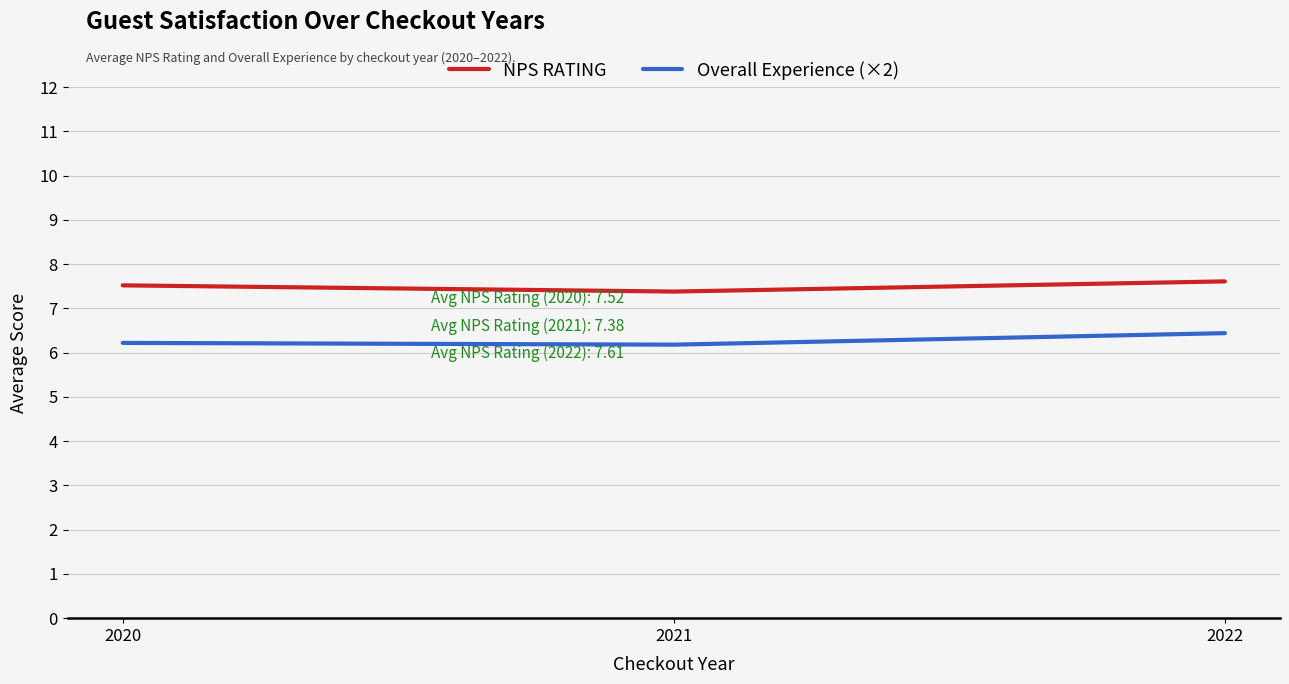

At how many categories does at least one series exceed 6?

3